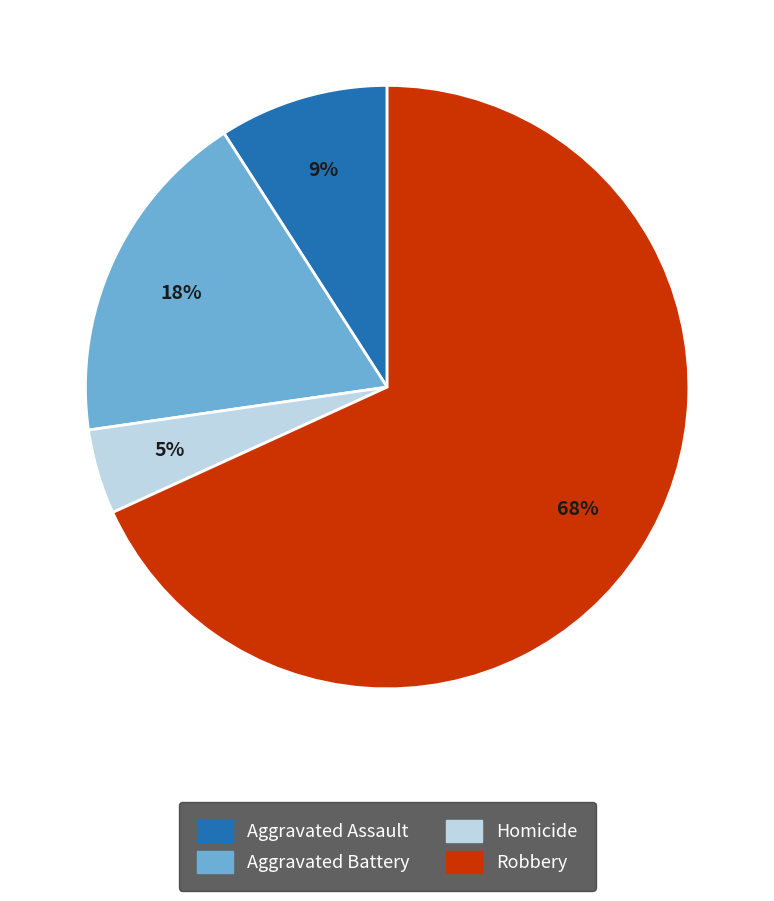

Which has a higher value, Homicide or Aggravated Battery?

Aggravated Battery